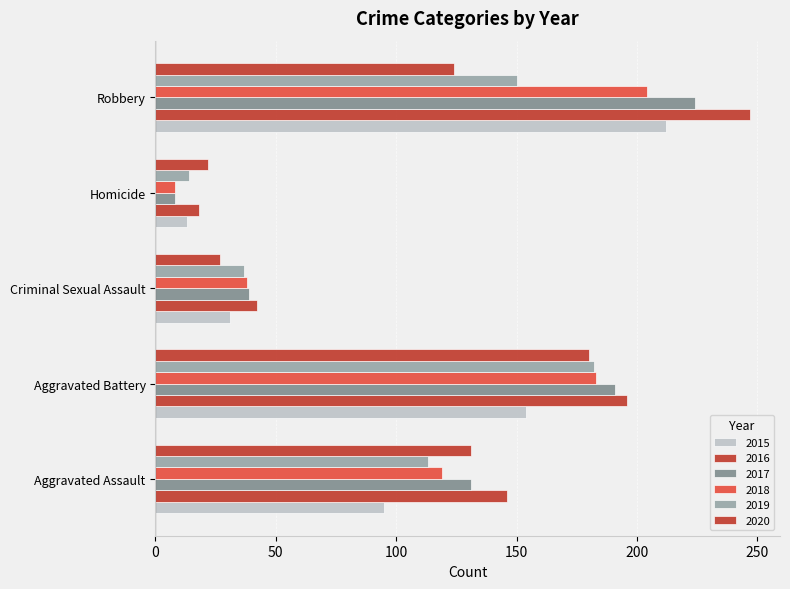

Where is 2020 nearest to the value 101?

Robbery